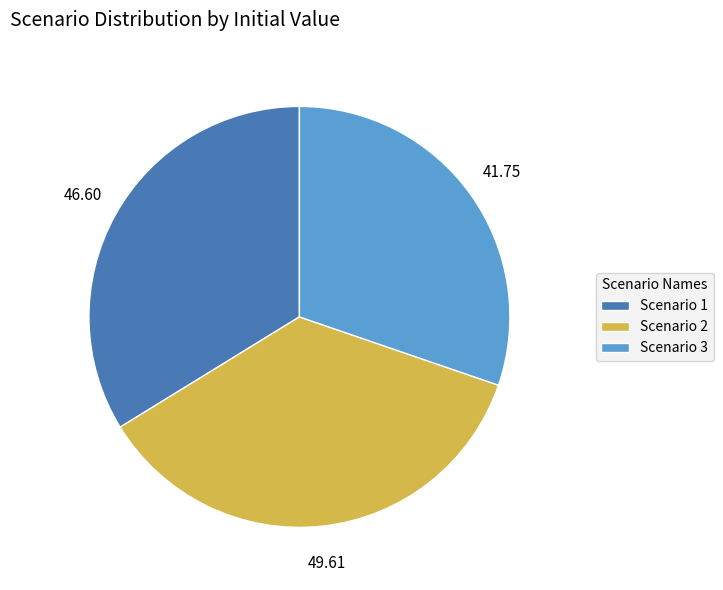

Which has a higher value, Scenario 3 or Scenario 1?

Scenario 1